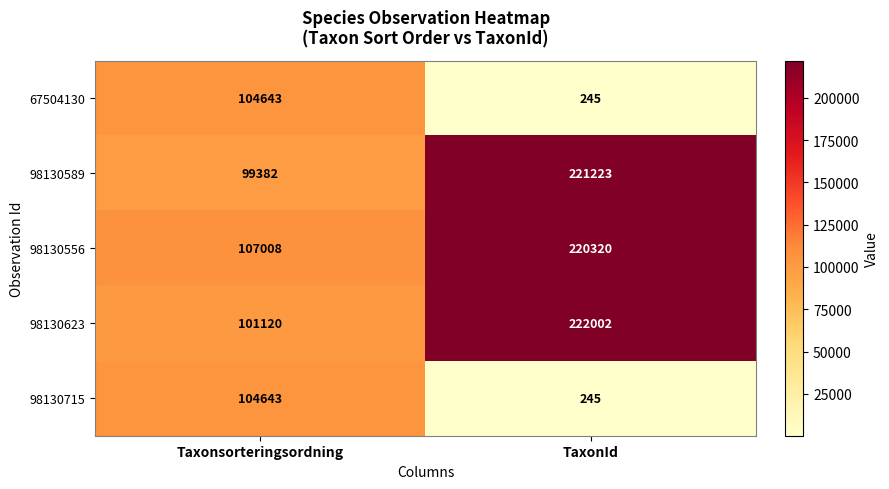

What is the approximate value of 98130589 at Taxonsorteringsordning?

99382